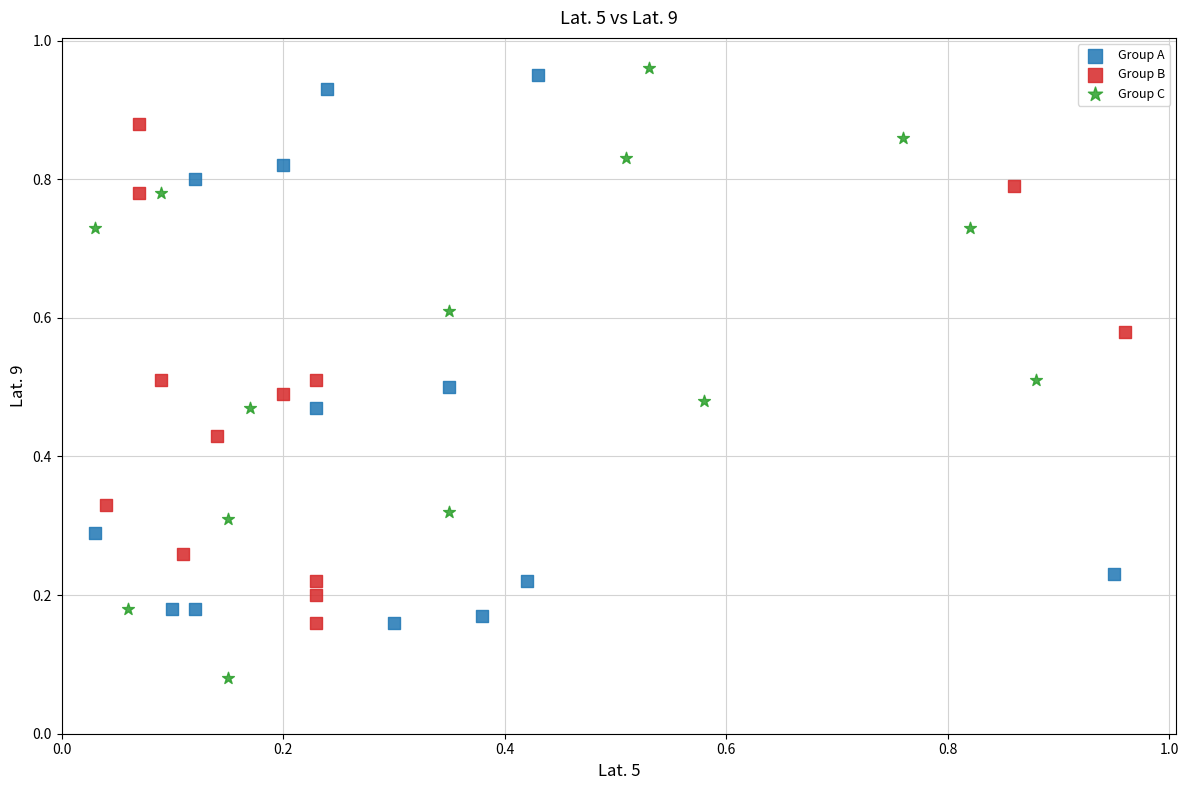

Which series has the largest Y range (max minus min)?

Group C